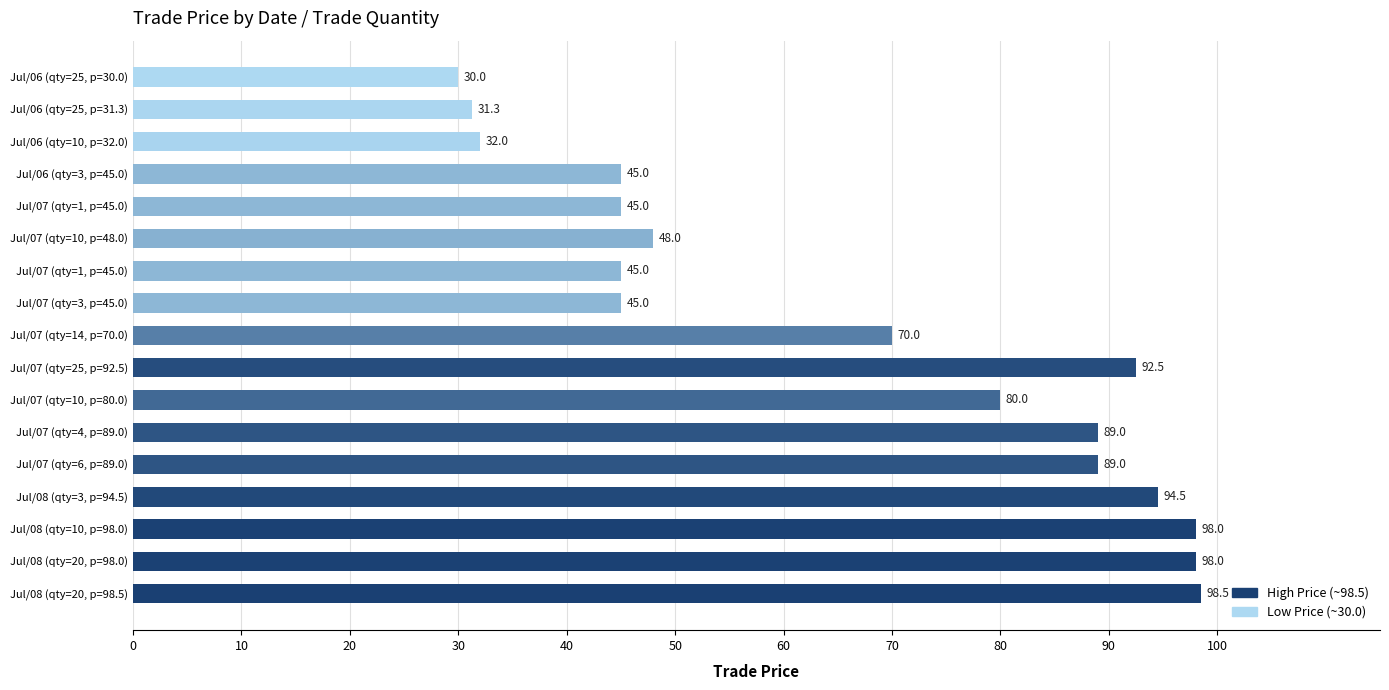

Does the chart contain any negative values?

No